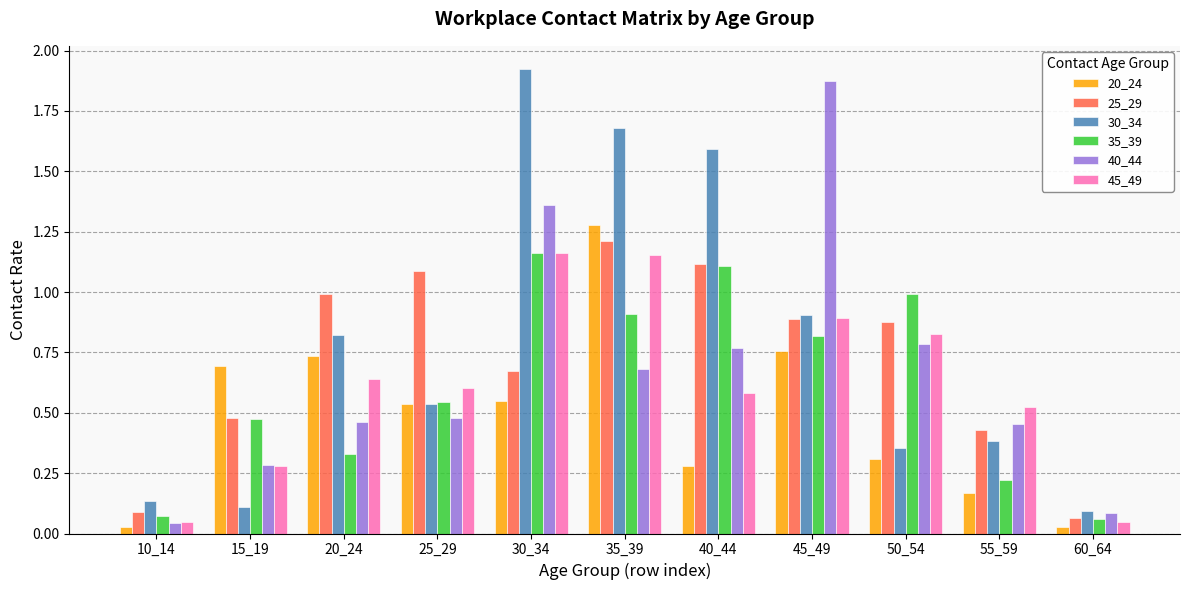

At how many categories does at least one series exceed 0?

11